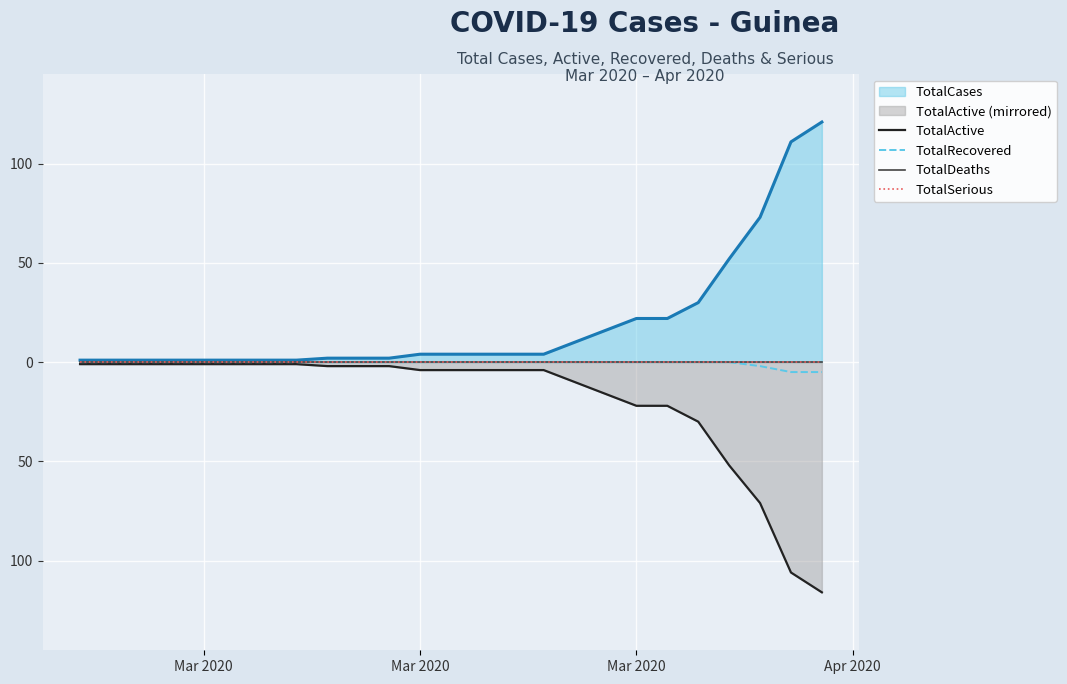

Which series has the widest spread of values?

TotalActive